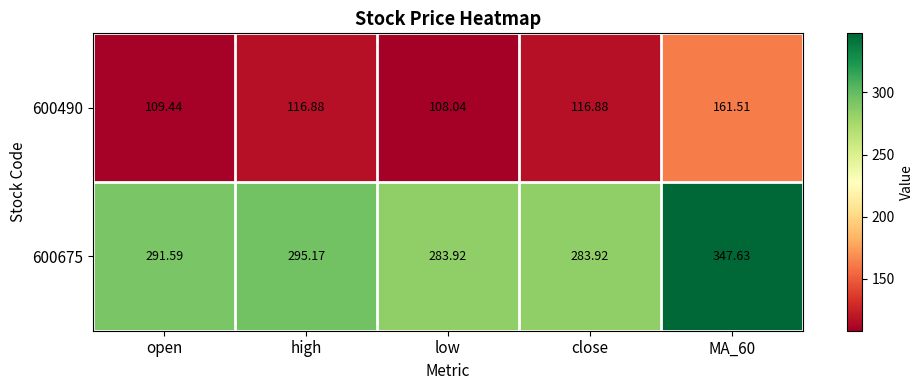

Is the value of 600490 at low greater than the value of 600675 at open?

No